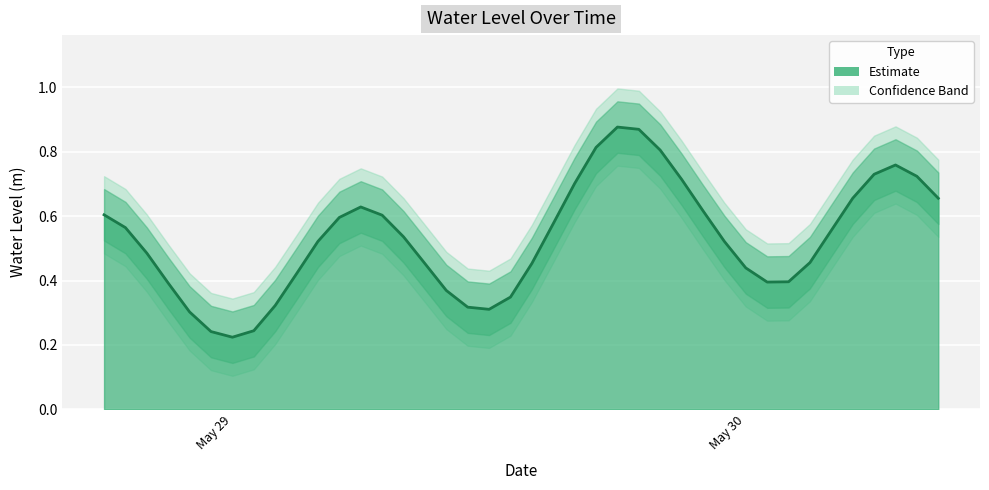

Is it true that the value at 2024-05-30 08:00:00 is 1.1?

False